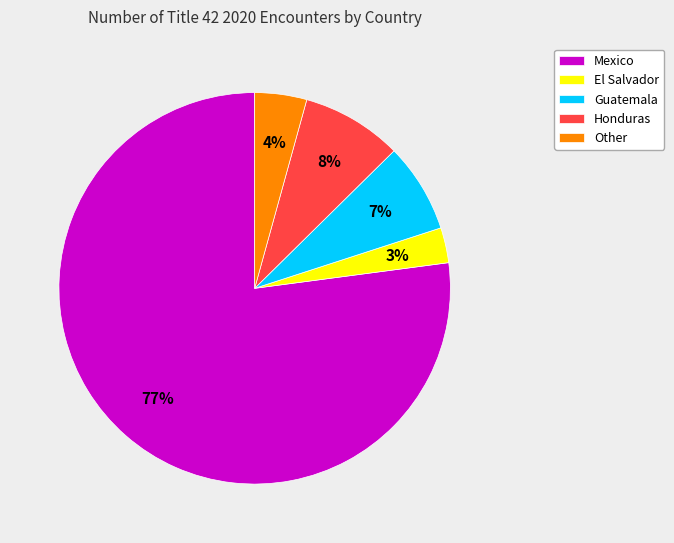

To the nearest percent, what is the combined percentage of Guatemala and El Salvador?

10%